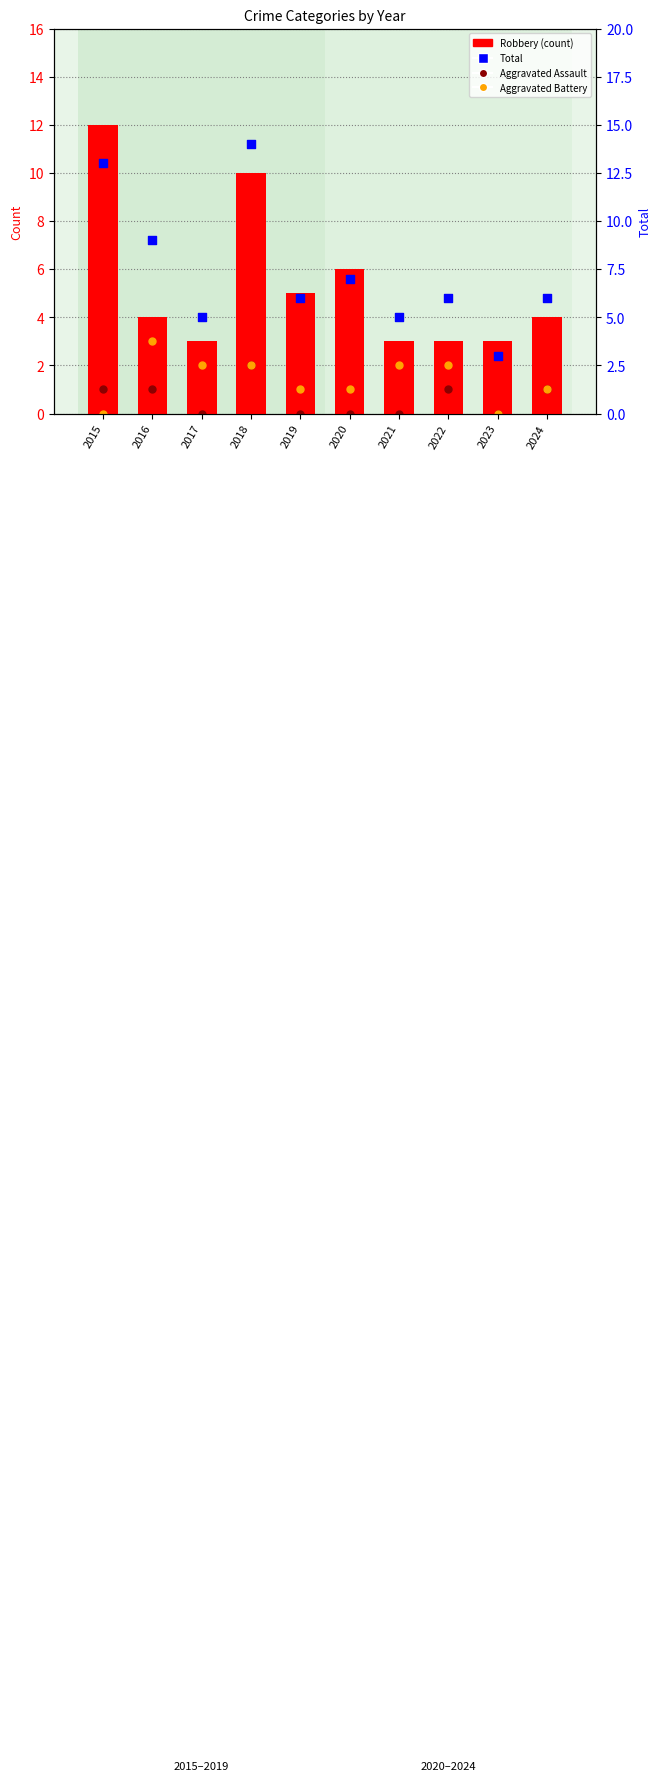

Which series has the largest total across all categories?

Total